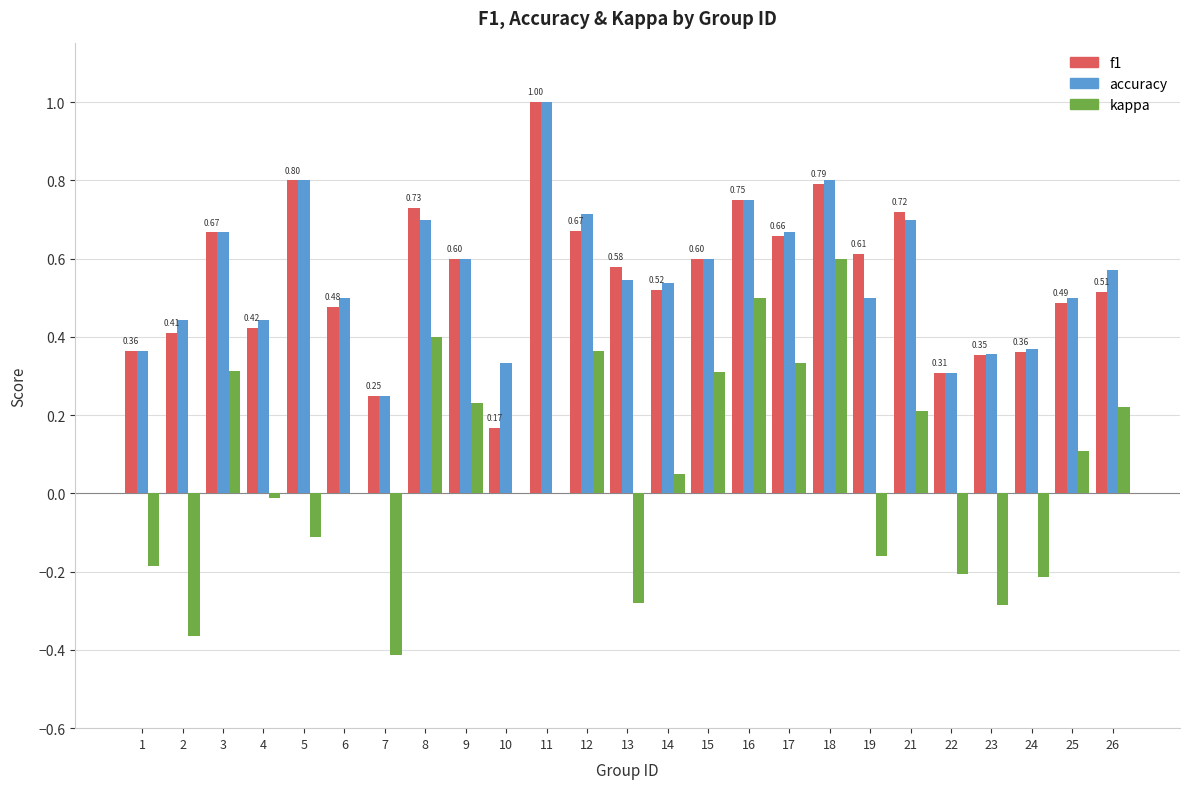

True or false: f1 has a value of 0.4 at 23.

True